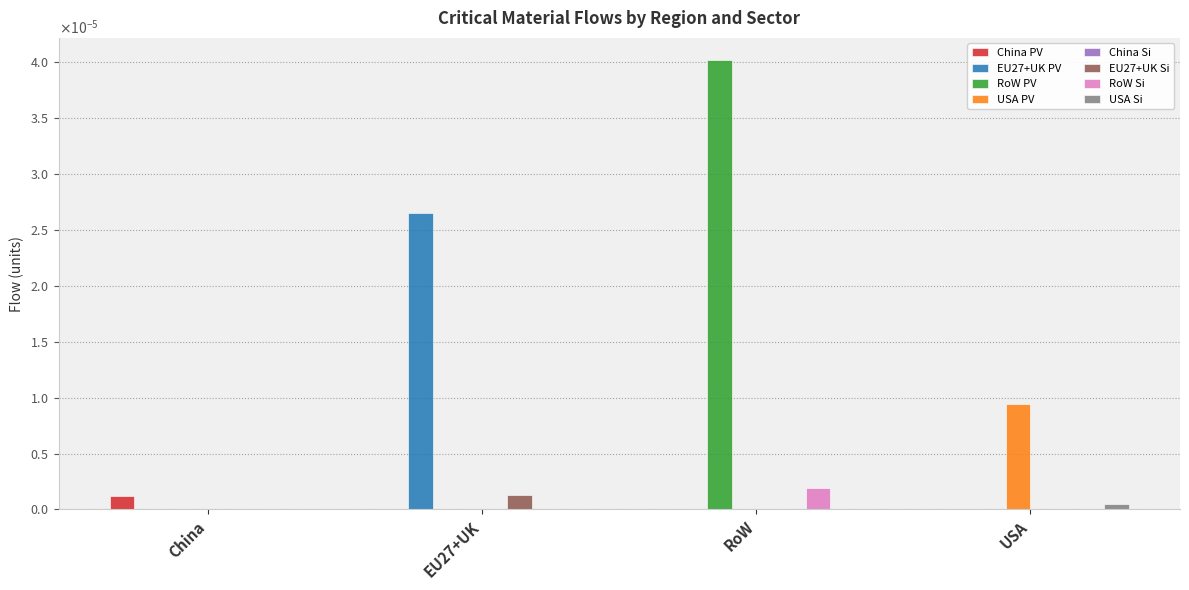

Which has a higher value, China or RoW?

China